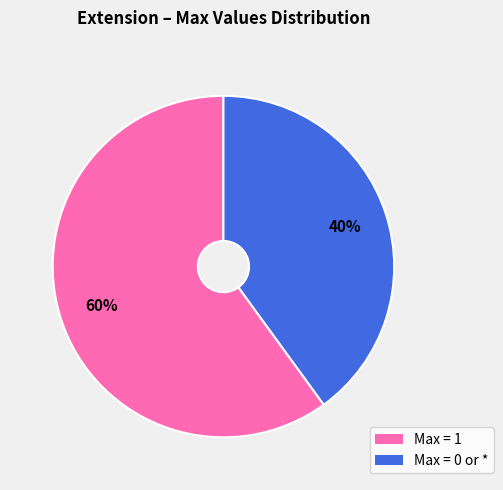

Count the number of slices in the pie.

2